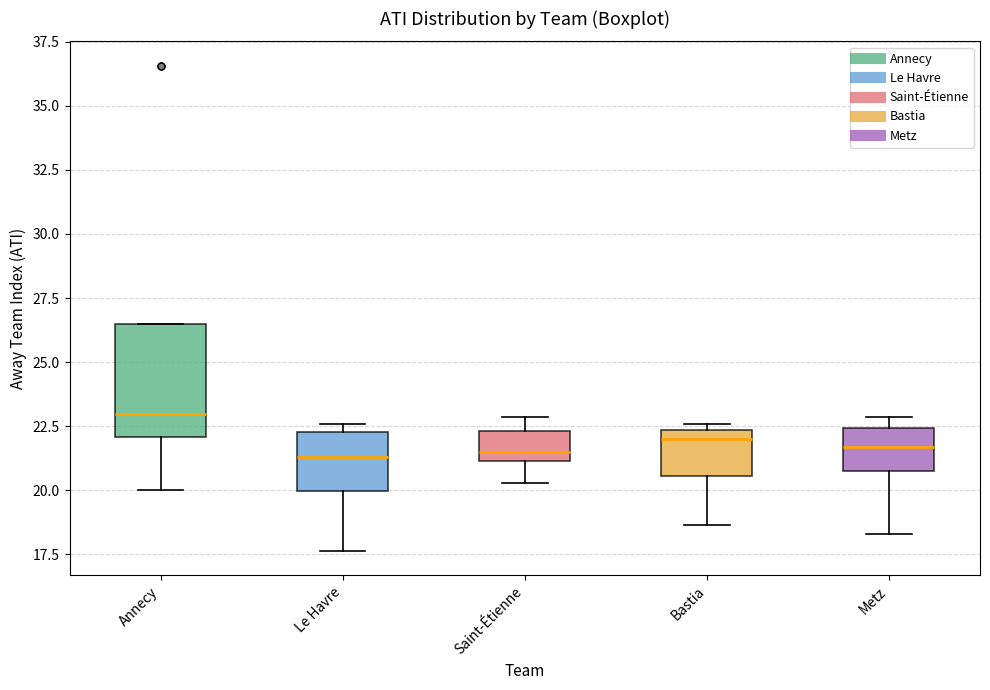

Reading left to right, transcribe this box plot: for each box, give where its median line is, the range the box spans, and where its two whiskers end, as read against the y-axis. The values are not printed on the chart, so give them approximately, as read against the axis.

Annecy: median 23.0, box 22.0 to 26.5, whiskers 20.0 to 26.5
Le Havre: median 21.5, box 20.0 to 22.5, whiskers 17.5 to 22.5 (just above the box's upper edge)
Saint-Étienne: median 21.5, box 21.0 to 22.5, whiskers 20.5 to 23.0
Bastia: median 22.0, box 20.5 to 22.5, whiskers 18.5 to 22.5 (just above the box's upper edge)
Metz: median 21.5, box 20.5 to 22.5, whiskers 18.5 to 23.0